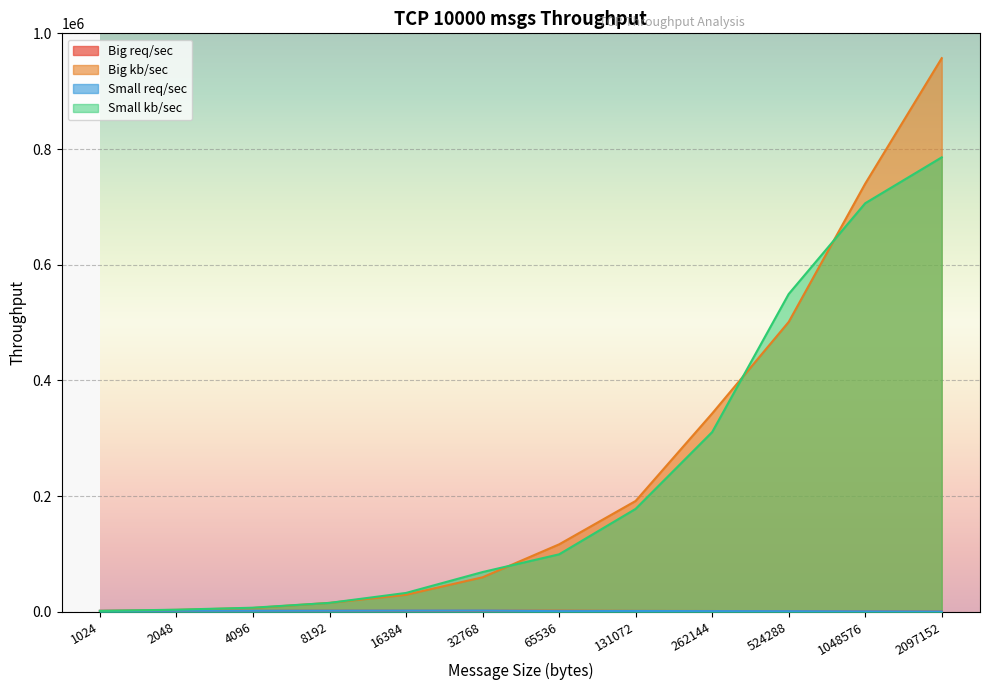

Which category has the lowest value in the Big kb/sec series?

1024